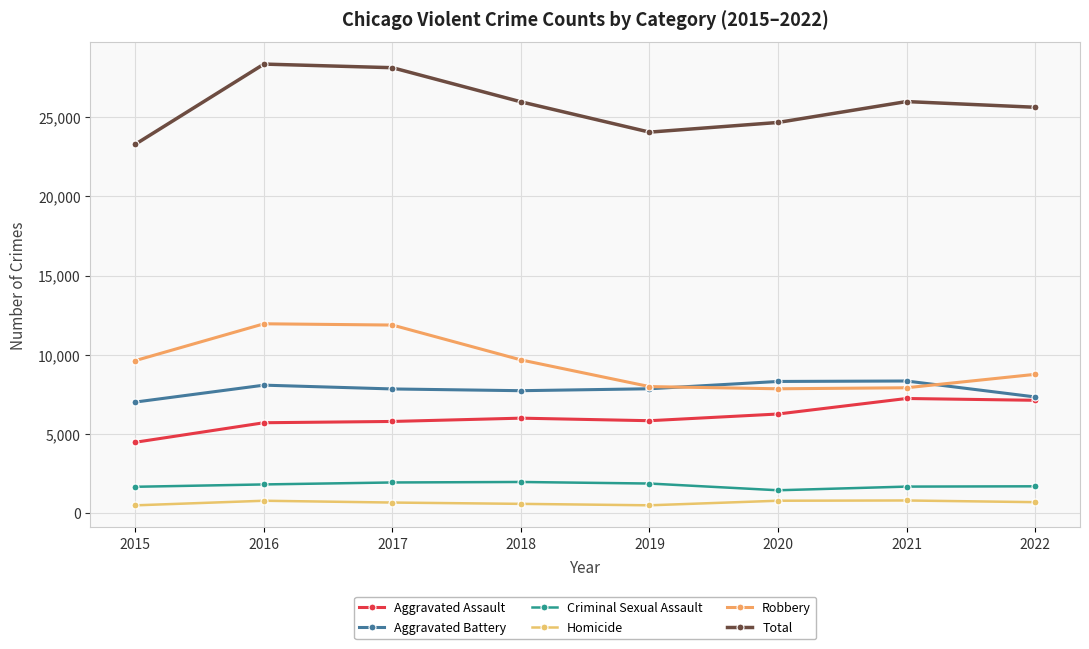

Does the chart have visible grid lines?

Yes